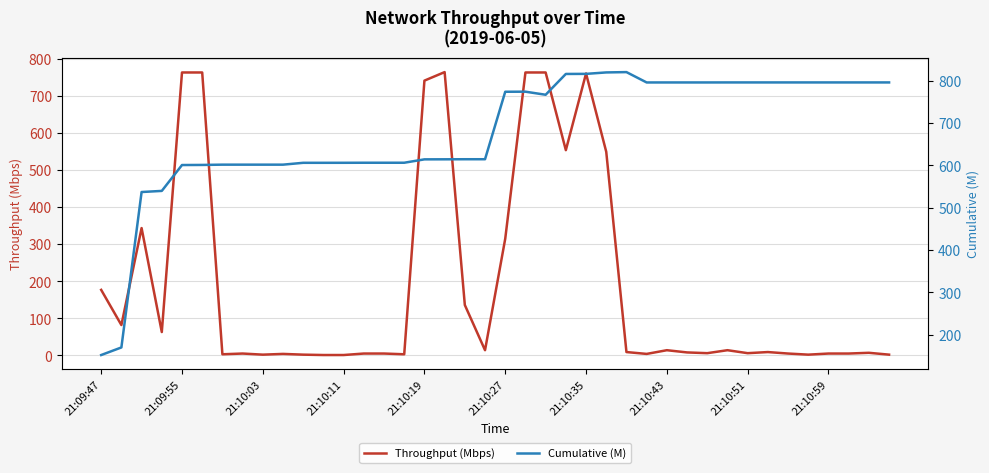

After their last crossing, which series has the higher values: Throughput (Mbps) or Cumulative (M)?

Cumulative (M)